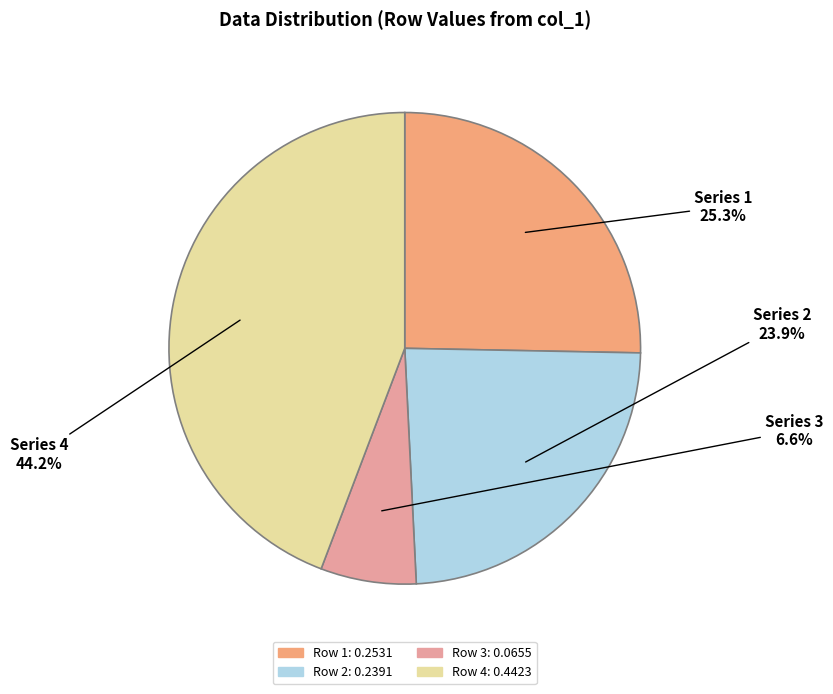

How many segments does this pie chart have?

4